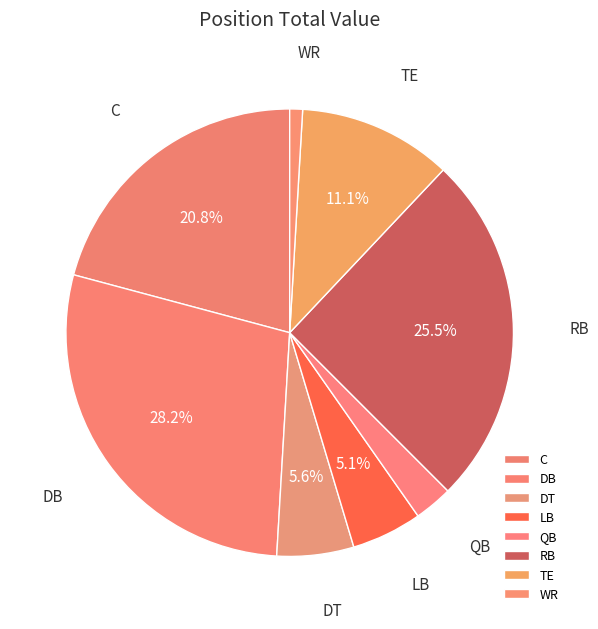

To the nearest percent, what percentage of the pie is WR?

1%